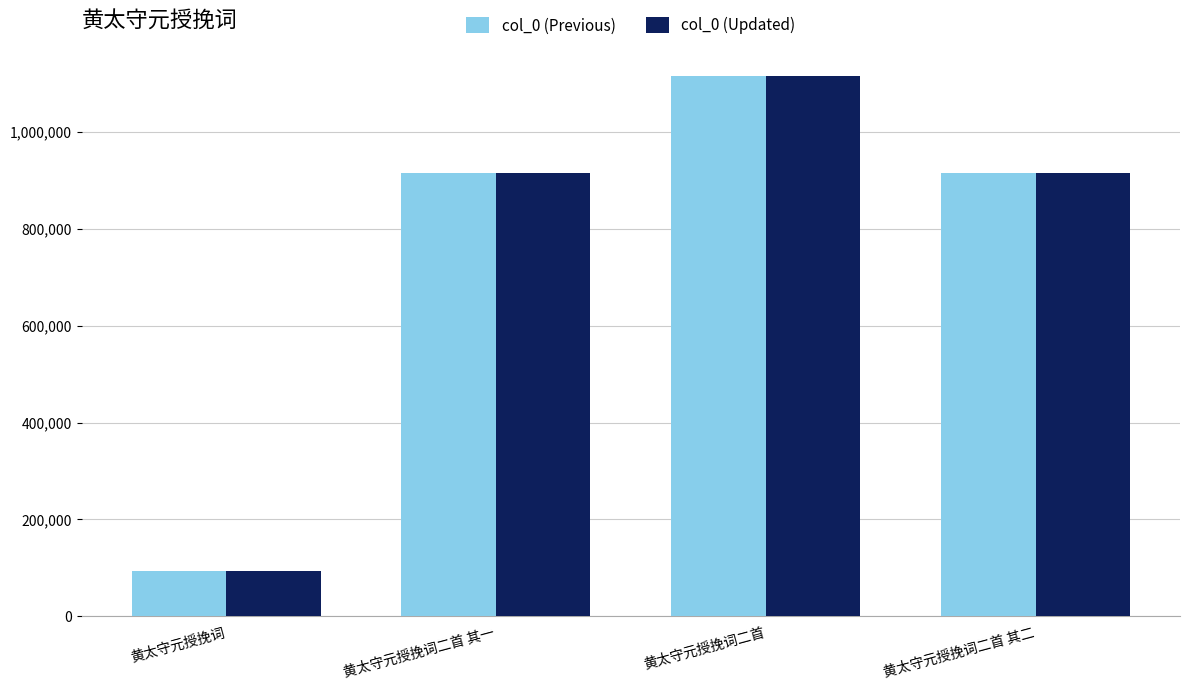

What is the difference between the maximum and minimum values in the col_0 (Previous) series?

1022145